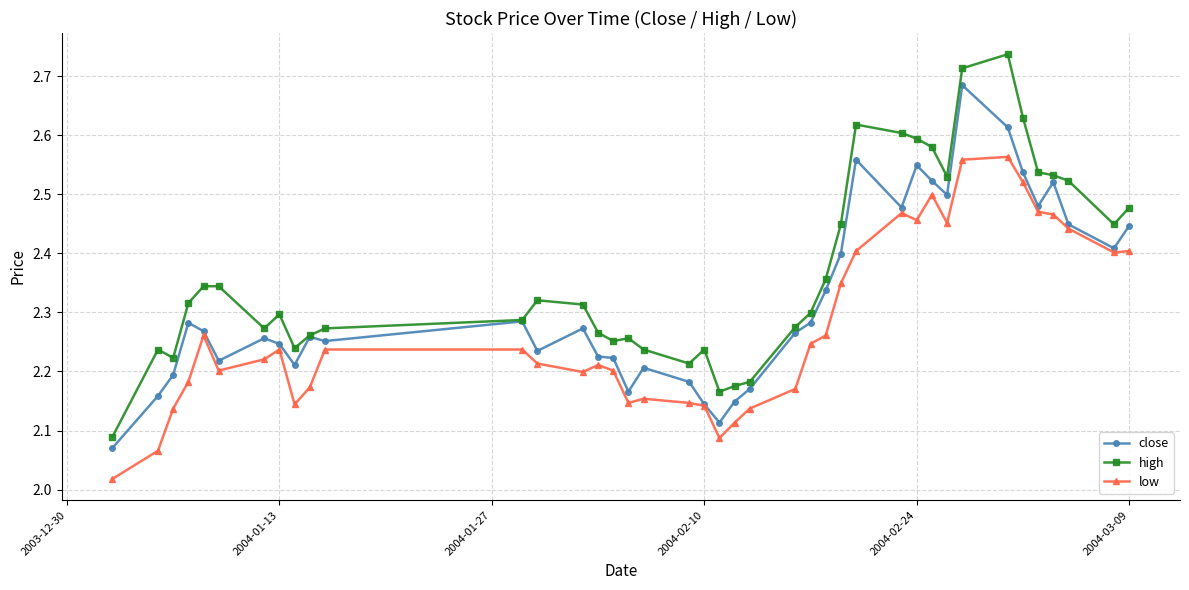

Is this an area chart (filled region under the line)?

No